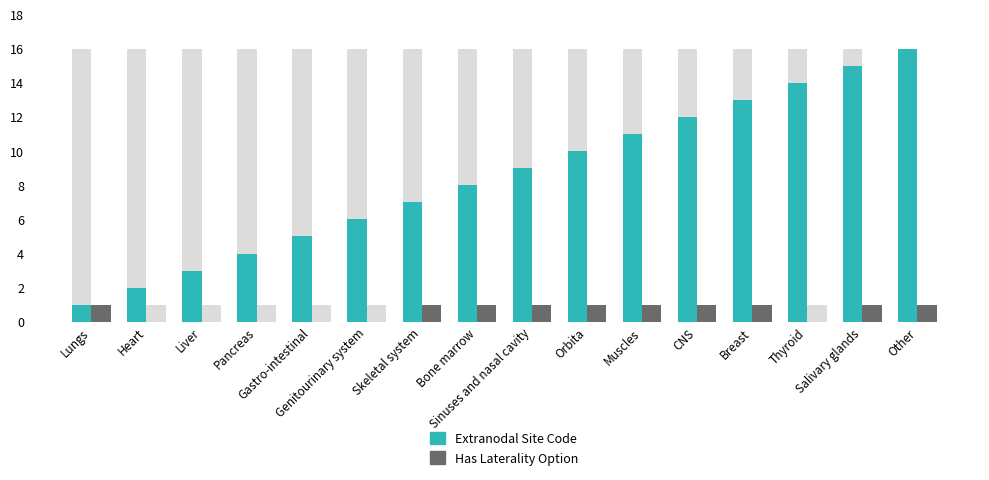

What is the value of the Extranodal Site Code bar at the 14th from the left?

14